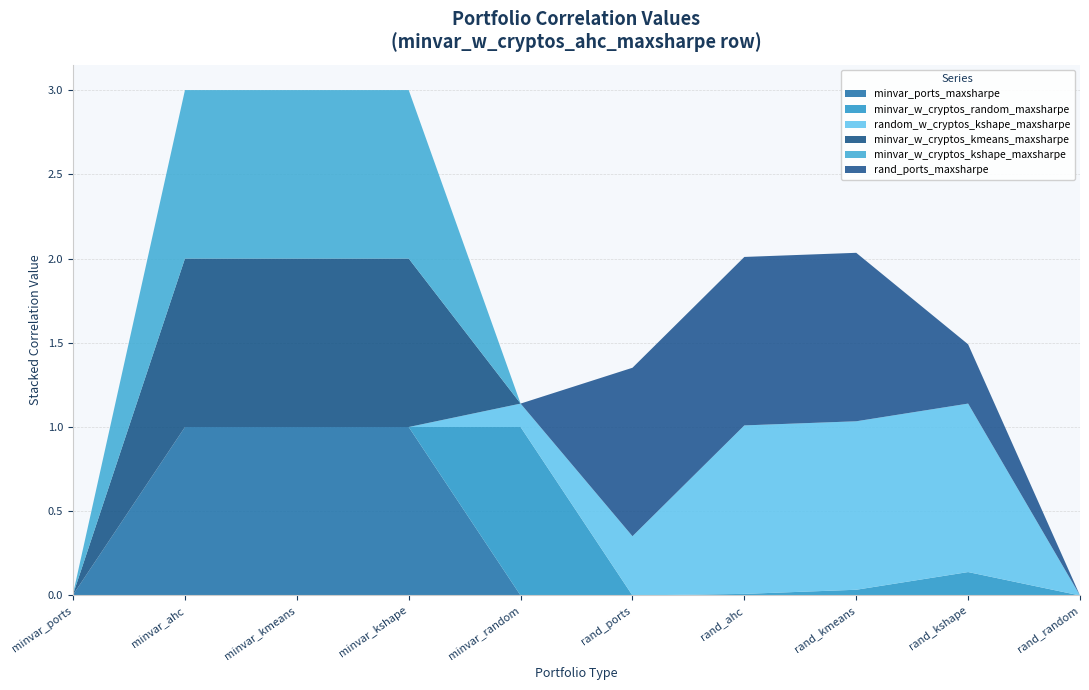

Reading right to left, what are all the values shown in this chart?

minvar_ports_maxsharpe: 9=0.0	8=0.0	7=0.0	6=0.0	rand_ports_maxsharpe=0.0	minvar_w_cryptos_kshape_maxsharpe=0.0	minvar_w_cryptos_kmeans_maxsharpe=1.0	random_w_cryptos_kshape_maxsharpe=1.0	minvar_w_cryptos_random_maxsharpe=1.0	minvar_ports_maxsharpe=0.0
minvar_w_cryptos_random_maxsharpe: 9=0.0	8=0.1	7=0.0	6=0.0	rand_ports_maxsharpe=0.0	minvar_w_cryptos_kshape_maxsharpe=1.0	minvar_w_cryptos_kmeans_maxsharpe=0.0	random_w_cryptos_kshape_maxsharpe=0.0	minvar_w_cryptos_random_maxsharpe=0.0	minvar_ports_maxsharpe=0.0
random_w_cryptos_kshape_maxsharpe: 9=0.0	8=1.0	7=1.0	6=1.0	rand_ports_maxsharpe=0.4	minvar_w_cryptos_kshape_maxsharpe=0.1	minvar_w_cryptos_kmeans_maxsharpe=0.0	random_w_cryptos_kshape_maxsharpe=0.0	minvar_w_cryptos_random_maxsharpe=0.0	minvar_ports_maxsharpe=0.0
minvar_w_cryptos_kmeans_maxsharpe: 9=0.0	8=0.0	7=0.0	6=0.0	rand_ports_maxsharpe=0.0	minvar_w_cryptos_kshape_maxsharpe=0.0	minvar_w_cryptos_kmeans_maxsharpe=1.0	random_w_cryptos_kshape_maxsharpe=1.0	minvar_w_cryptos_random_maxsharpe=1.0	minvar_ports_maxsharpe=0.0
minvar_w_cryptos_kshape_maxsharpe: 9=0.0	8=0.0	7=0.0	6=0.0	rand_ports_maxsharpe=0.0	minvar_w_cryptos_kshape_maxsharpe=0.0	minvar_w_cryptos_kmeans_maxsharpe=1.0	random_w_cryptos_kshape_maxsharpe=1.0	minvar_w_cryptos_random_maxsharpe=1.0	minvar_ports_maxsharpe=0.0
rand_ports_maxsharpe: 9=0.0	8=0.4	7=1.0	6=1.0	rand_ports_maxsharpe=1.0	minvar_w_cryptos_kshape_maxsharpe=0.0	minvar_w_cryptos_kmeans_maxsharpe=0.0	random_w_cryptos_kshape_maxsharpe=0.0	minvar_w_cryptos_random_maxsharpe=0.0	minvar_ports_maxsharpe=0.0